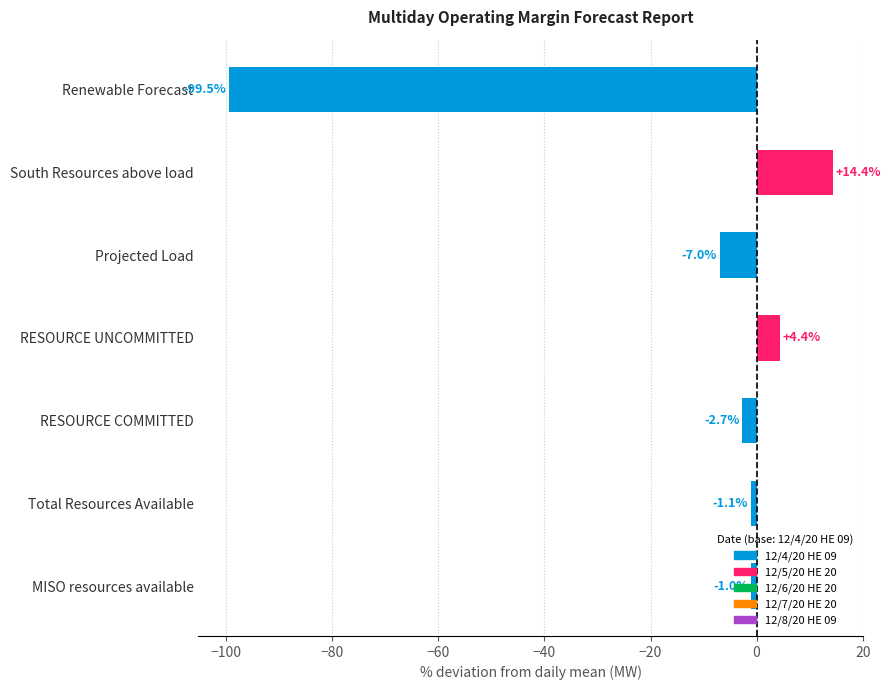

Are the bars horizontal?

Yes